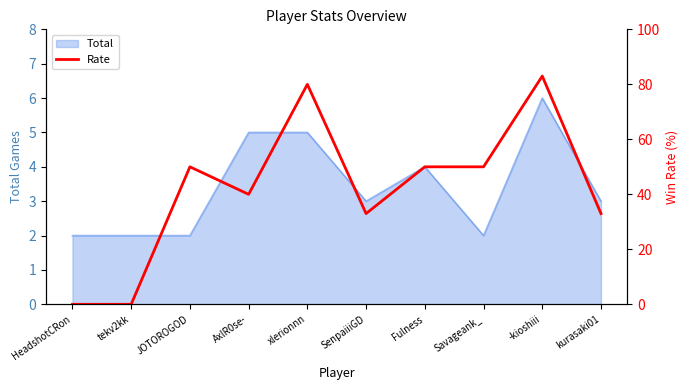

What is the difference between the maximum and minimum values?

83